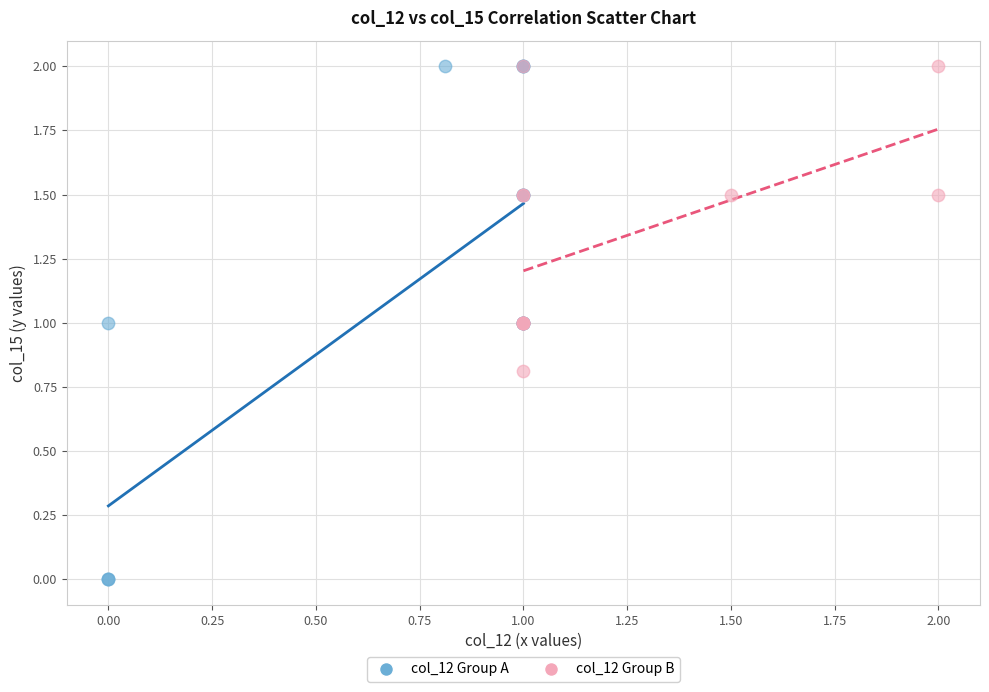

Which series reaches the minimum Y coordinate?

col_12 Group A